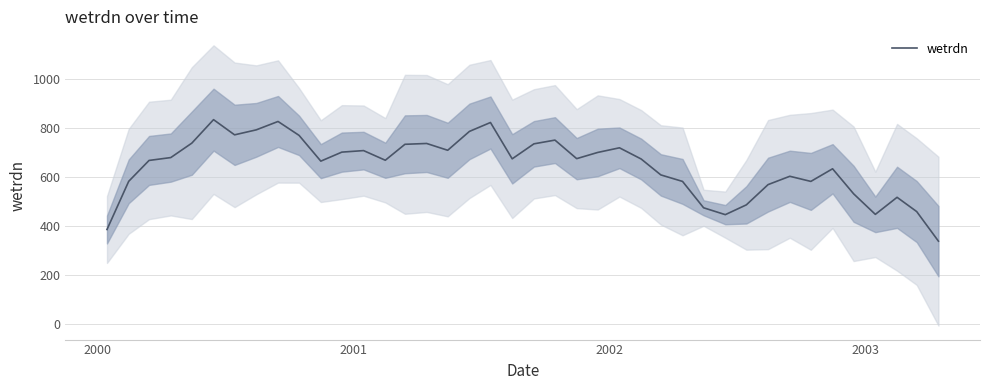

Count the number of data series in this chart.

1